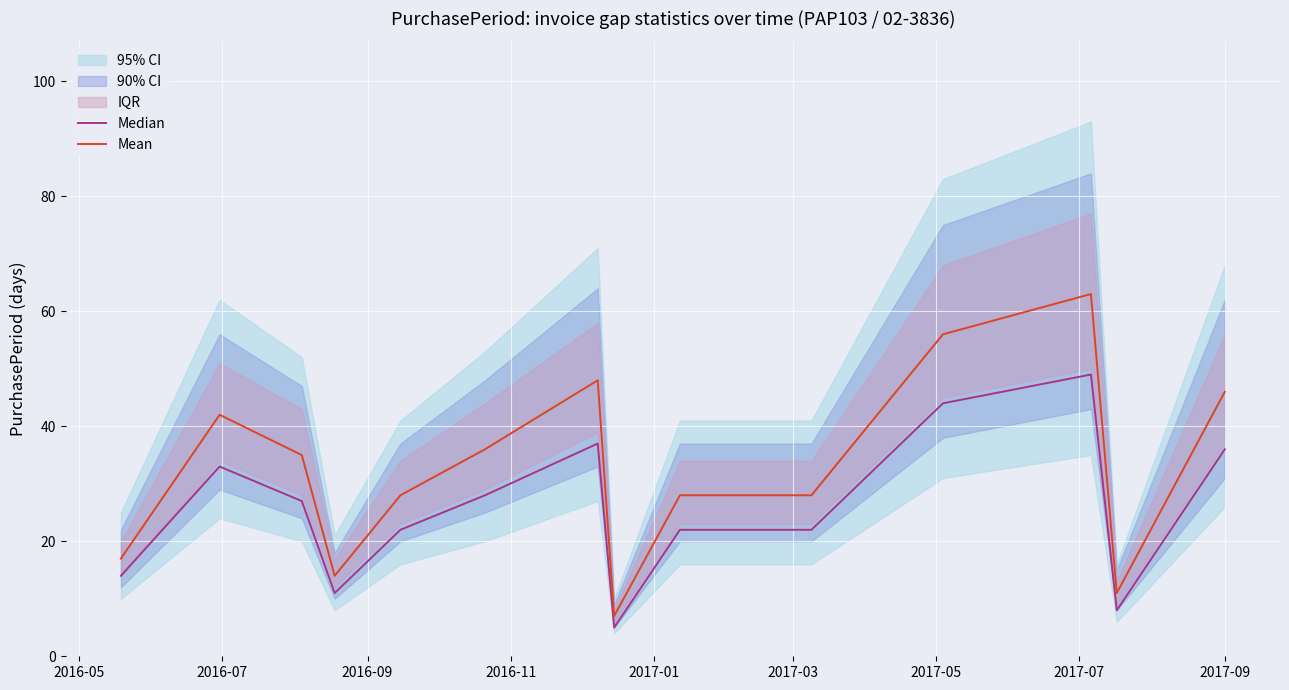

What is the average value of the Median series?

25